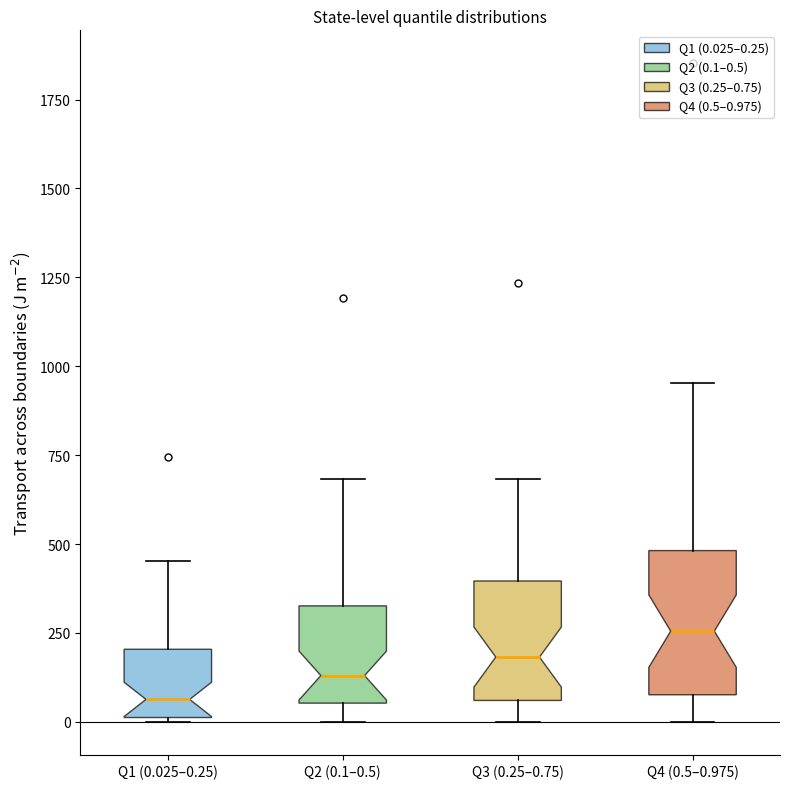

Reading left to right, transcribe this box plot: for each box, give where its median line is, the range the box spans, and where its two whiskers end, as read against the y-axis. The values are not printed on the chart, so give them approximately, as read against the axis.

Q1 (0.025–0.25): median 50, box 0 to 200, whiskers 0 to 450
Q2 (0.1–0.5): median 150, box 50 to 350, whiskers 0 to 700
Q3 (0.25–0.75): median 200, box 50 to 400, whiskers 0 to 700
Q4 (0.5–0.975): median 250, box 100 to 500, whiskers 0 to 950